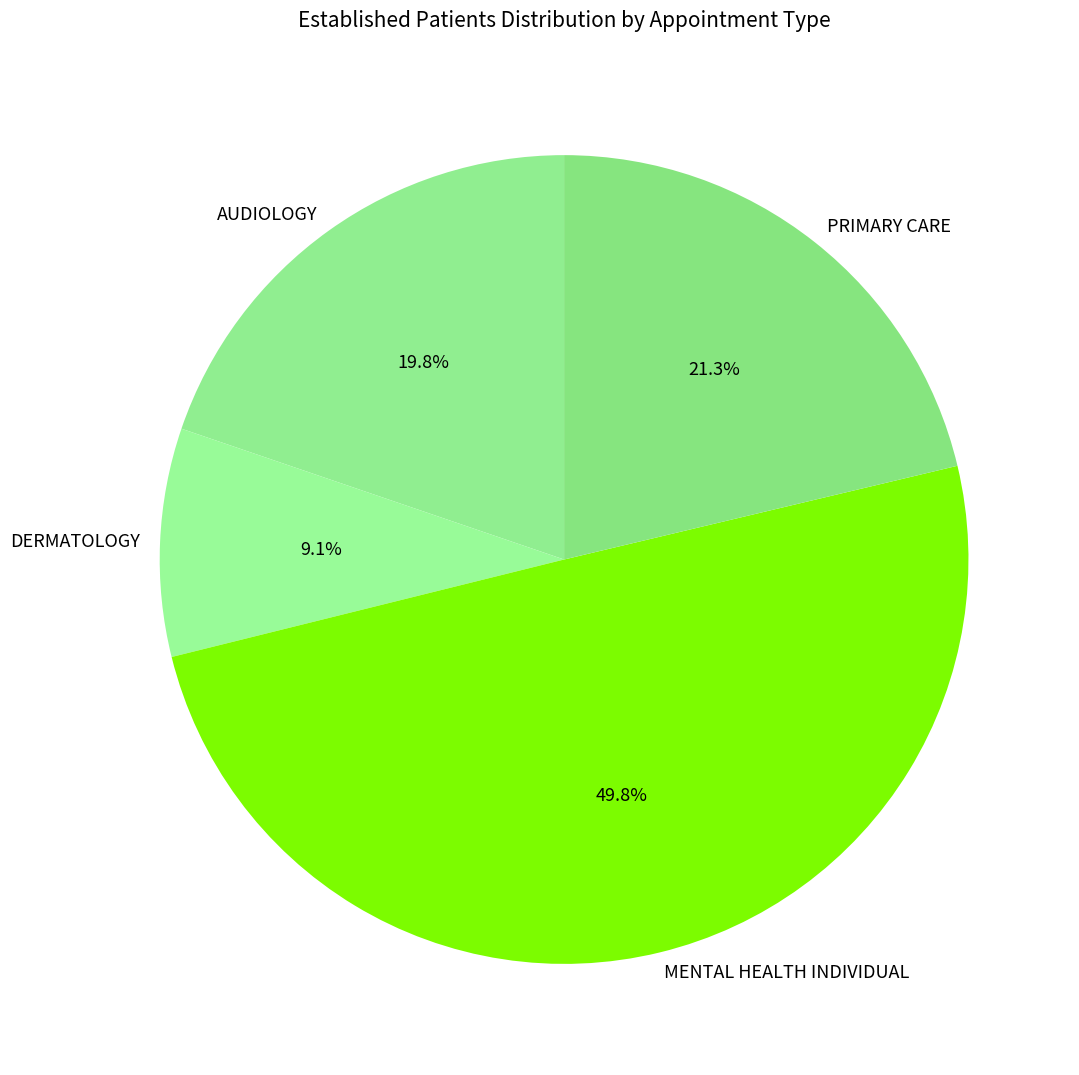

What is the largest slice in the pie chart?

MENTAL HEALTH INDIVIDUAL